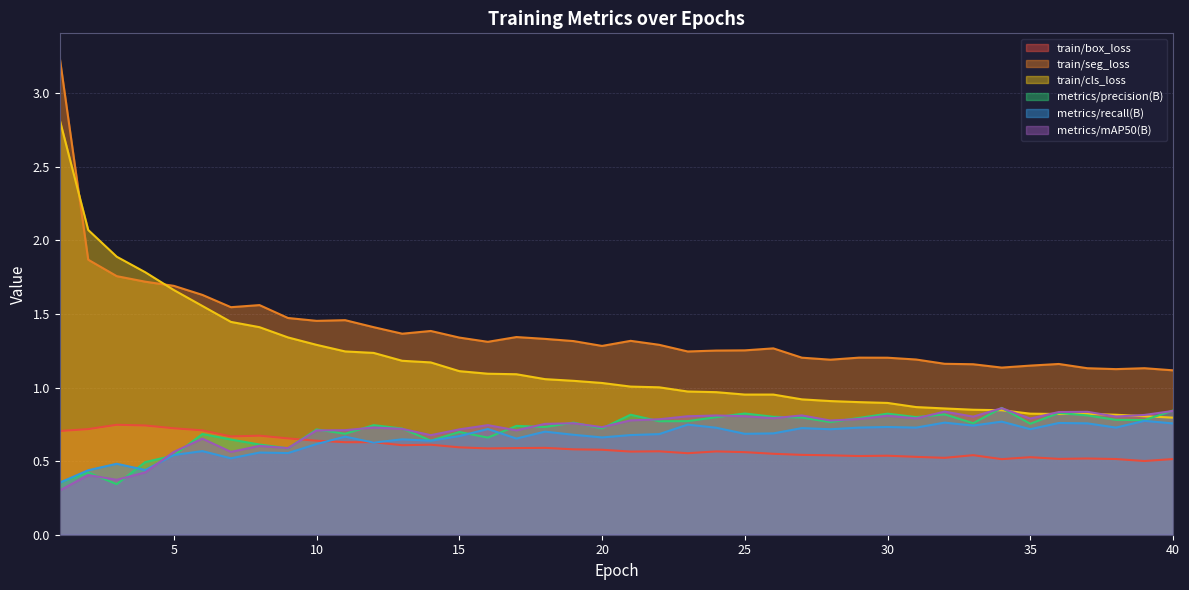

How many lines are shown in the chart?

6